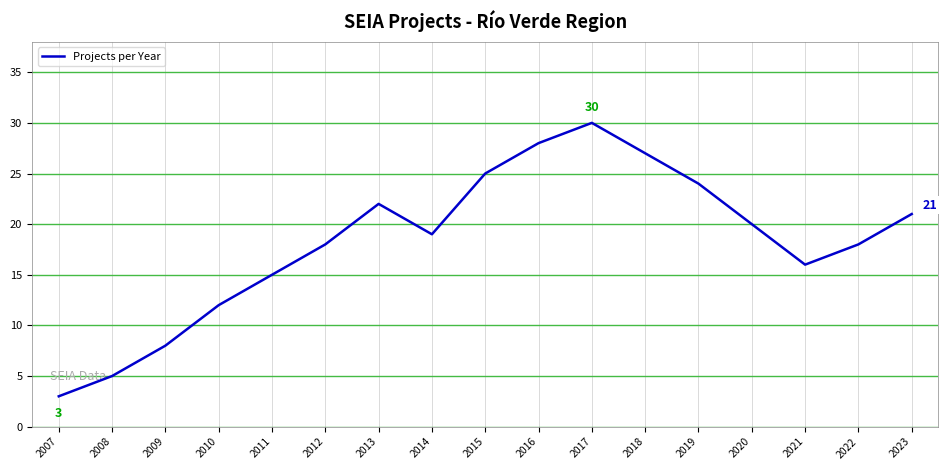

How many values are below 19?

8